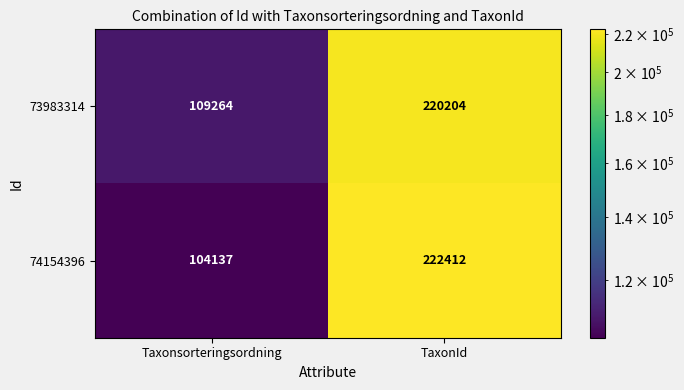

What is the sum of all 73983314 values?

329468